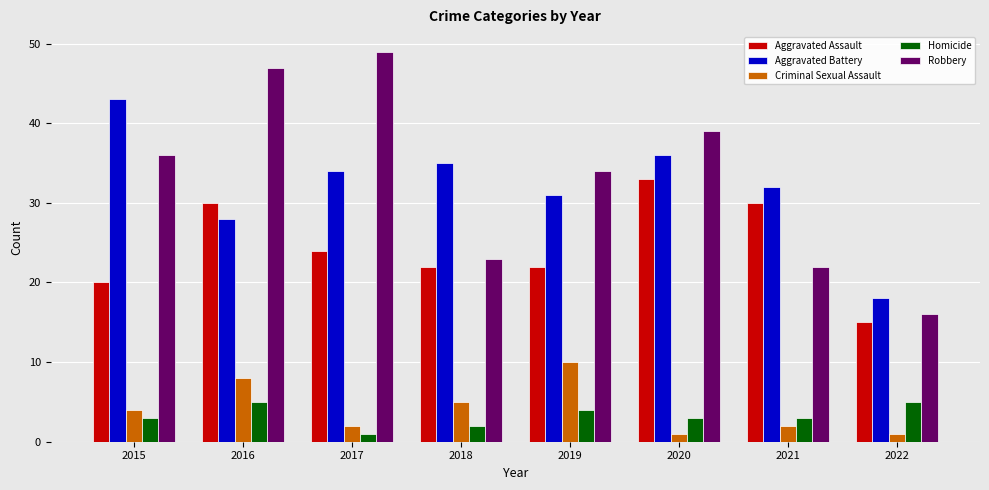

Reading left to right, transcribe all the data shown in this chart.

Aggravated Assault: 20	30	24	22	22	33	30	15
Aggravated Battery: 43	28	34	35	31	36	32	18
Criminal Sexual Assault: 4	8	2	5	10	1	2	1
Homicide: 3	5	1	2	4	3	3	5
Robbery: 36	47	49	23	34	39	22	16